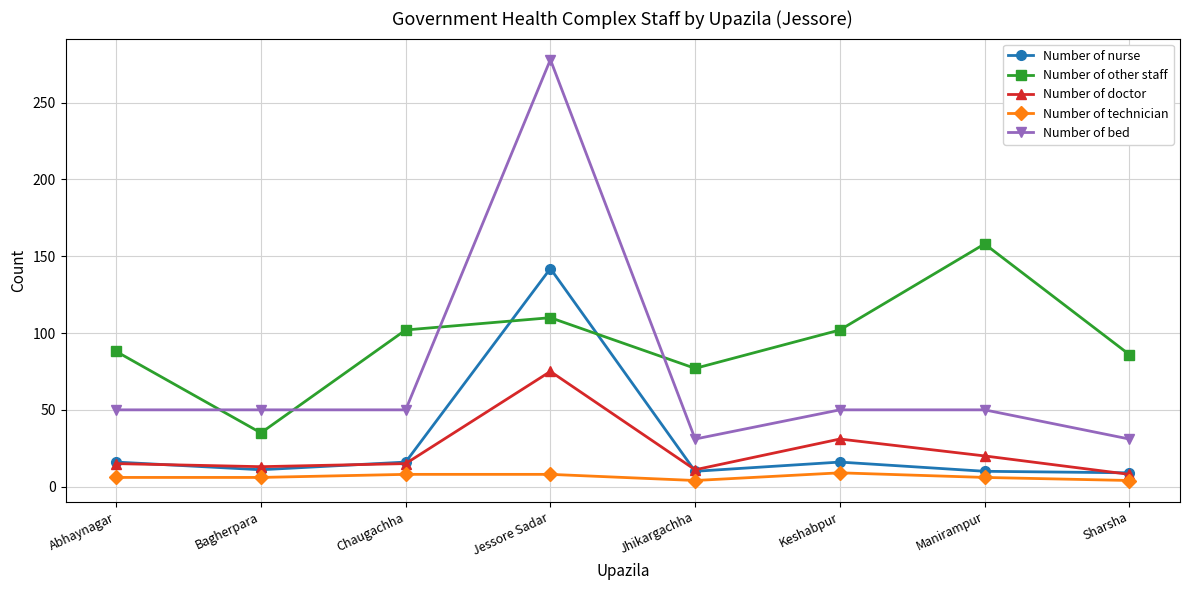

What is the difference between the Number of nurse values at Manirampur and Keshabpur?

6